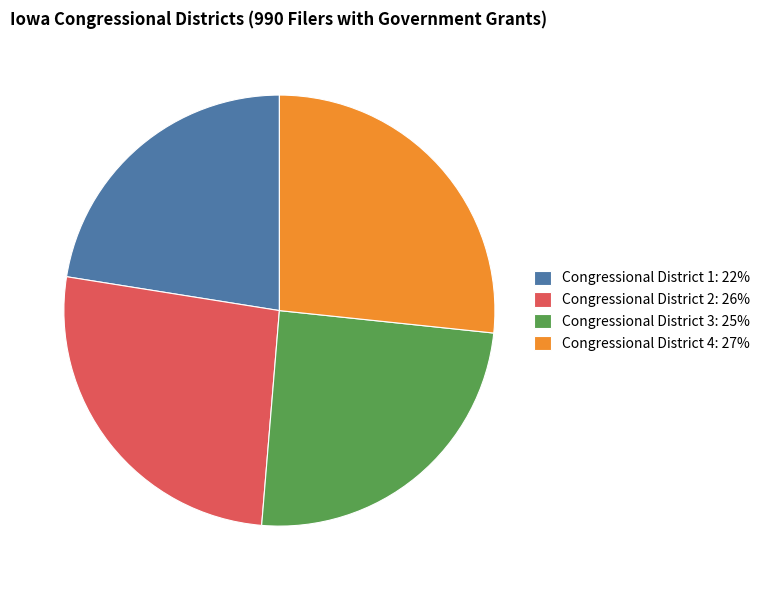

Which category has the smallest portion of the pie?

Congressional District 1